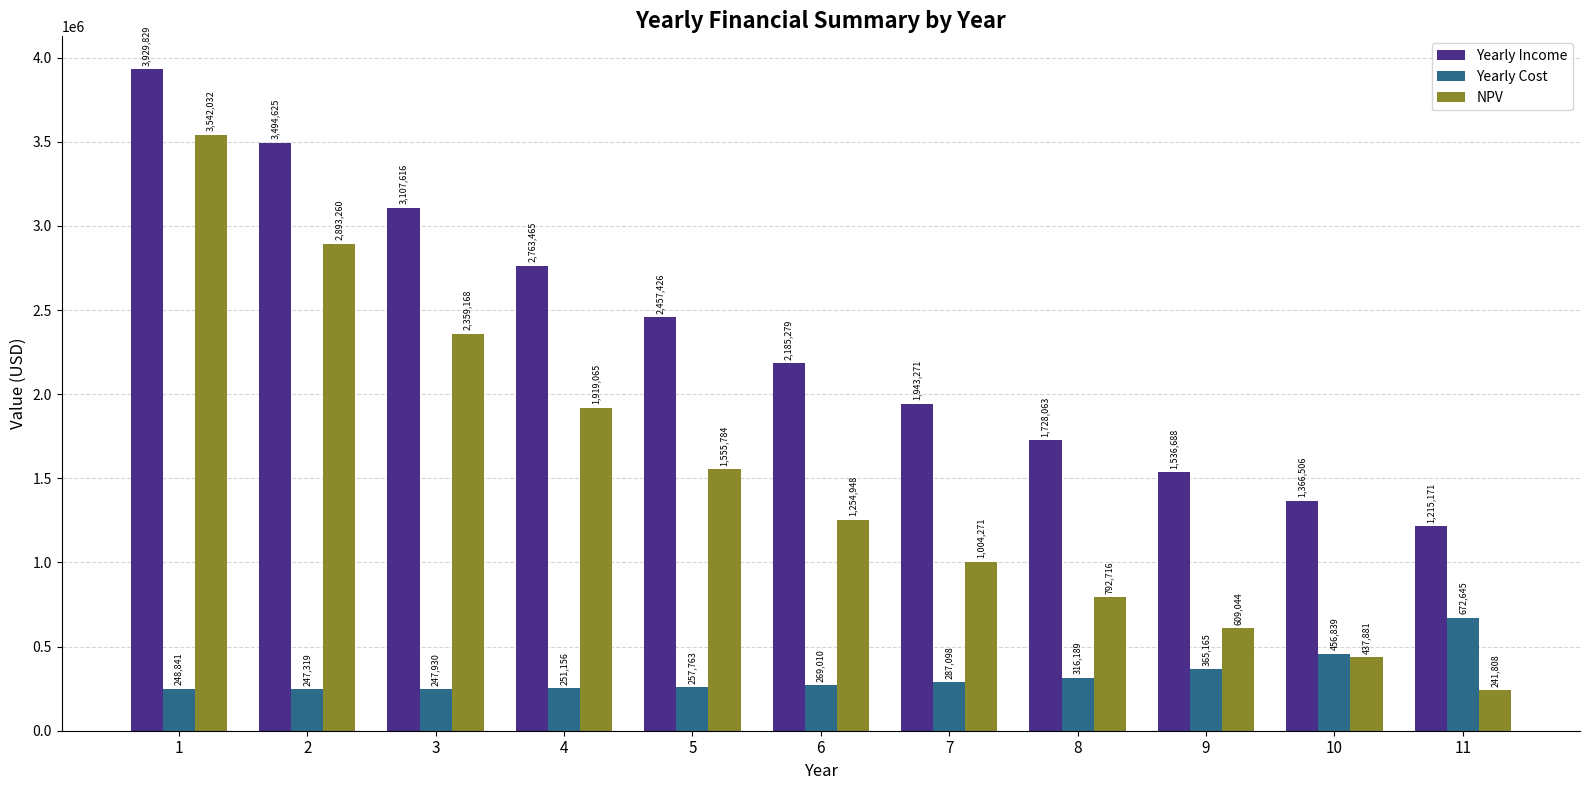

How many distinct data groups are displayed?

3